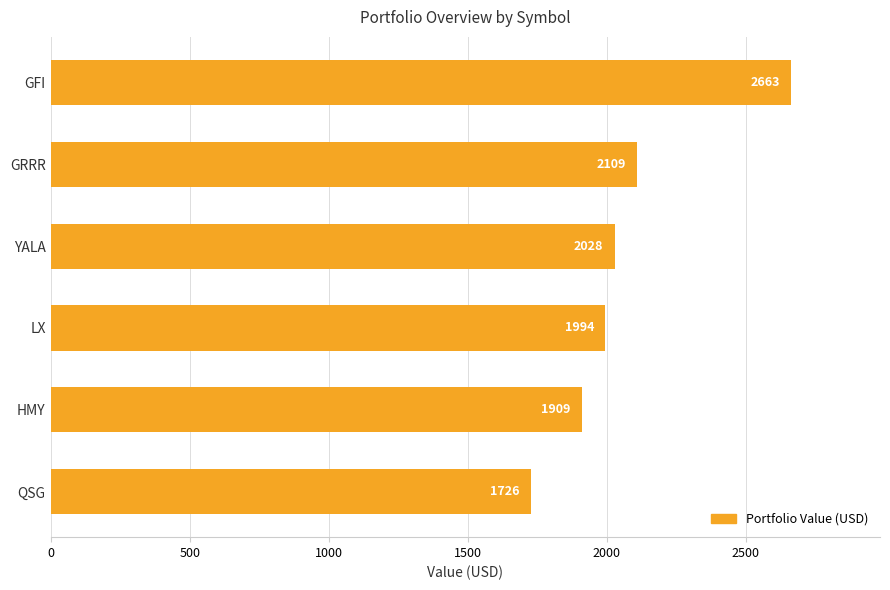

What is the greatest value displayed?

2662.9